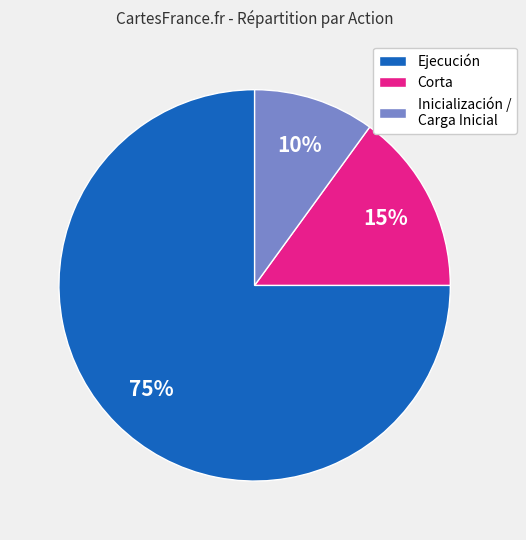

How many segments does this pie chart have?

3